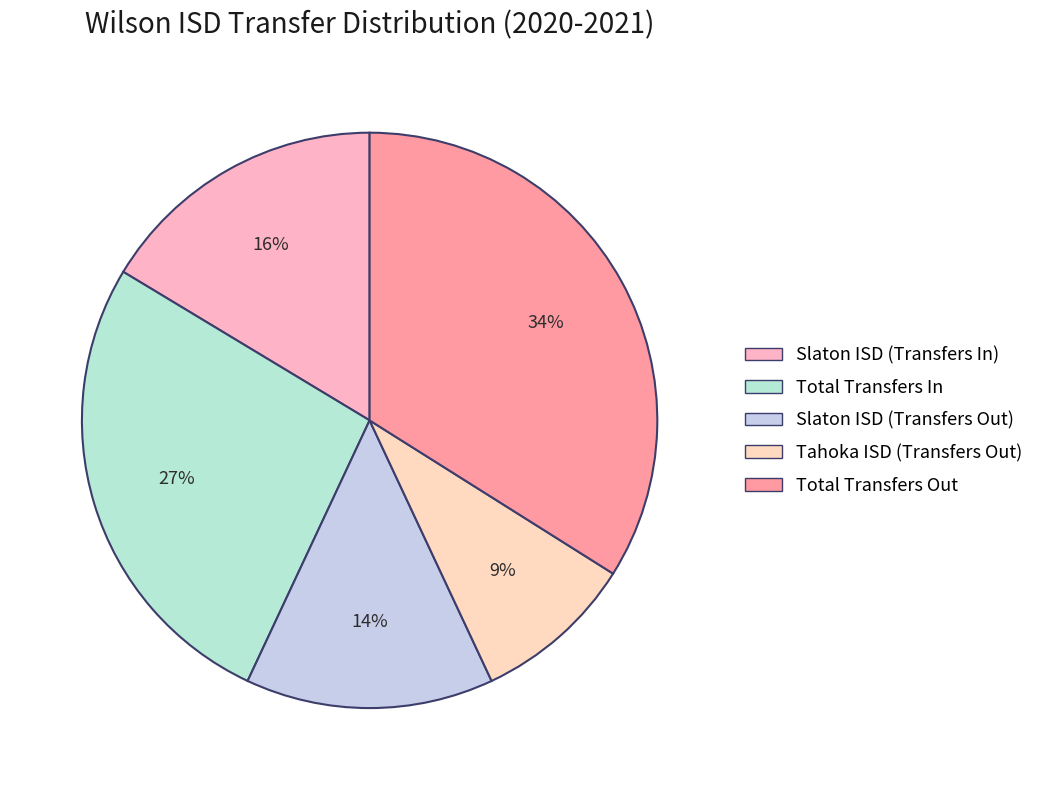

Count the number of slices in the pie.

5